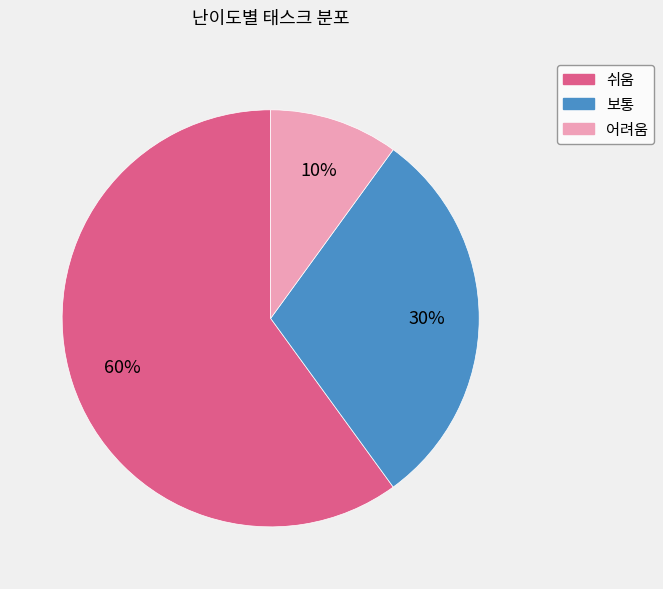

Is the sum of 보통 and 어려움 greater than half?

No